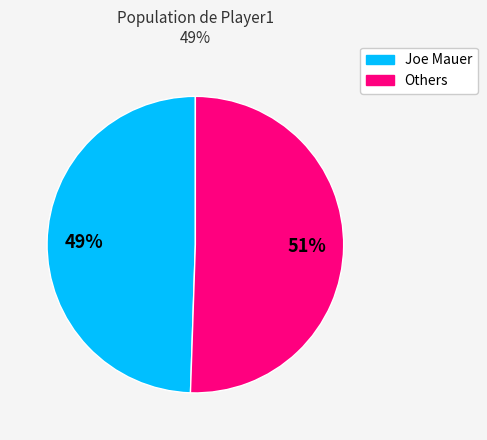

How many slices are in this pie chart?

2